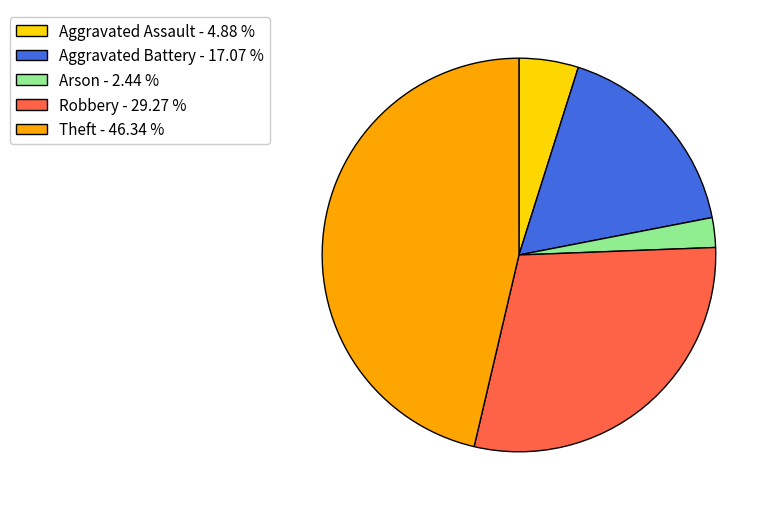

Is there any slice that represents more than half of the pie?

No